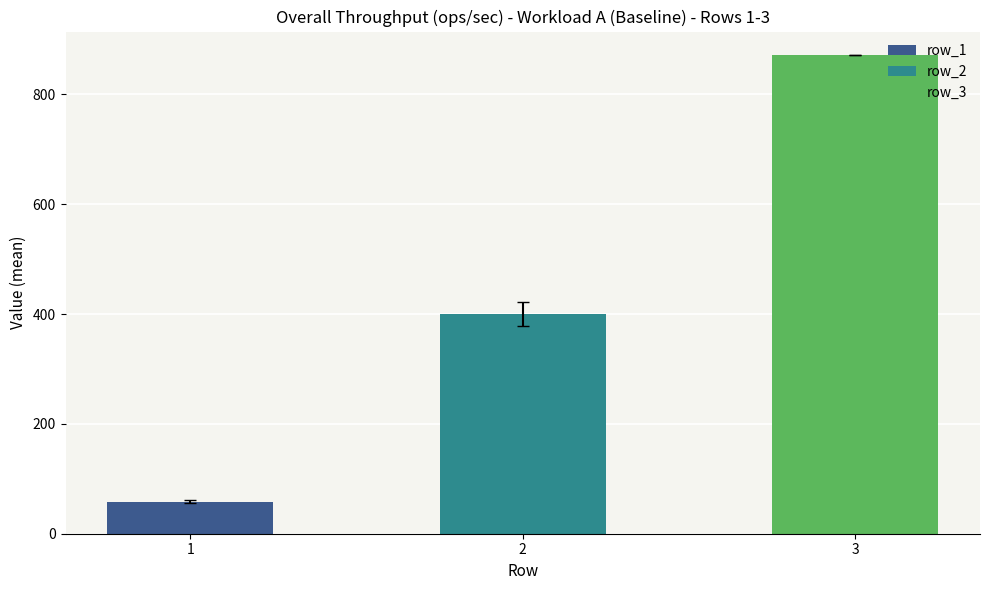

What is the difference between the maximum and minimum values?

812.5